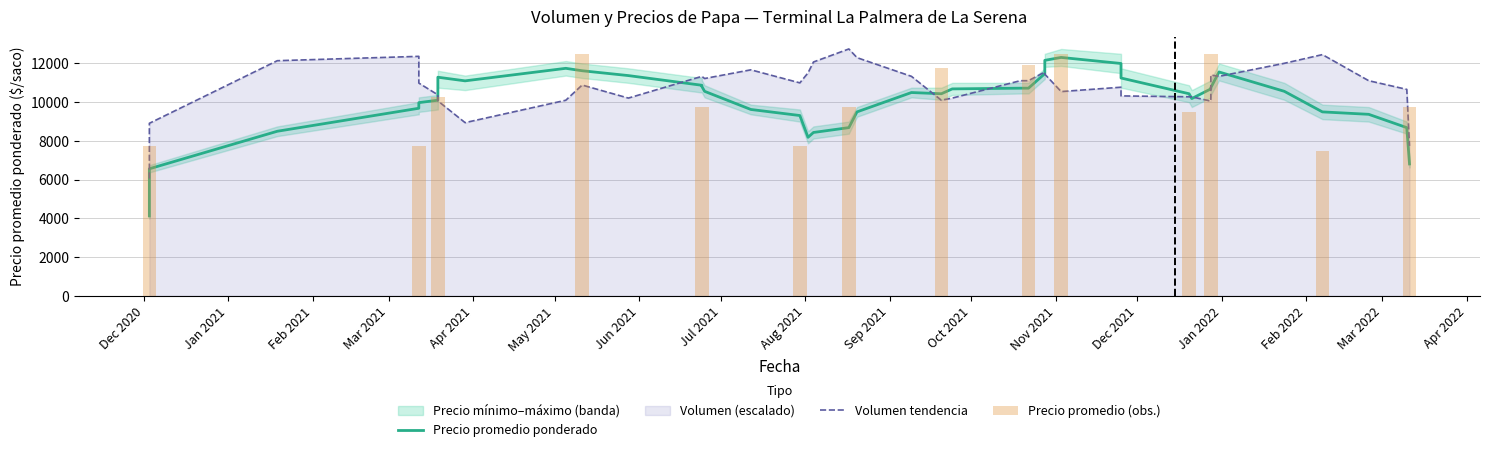

Read the Precio maximo value at 2021-10-28.

13000